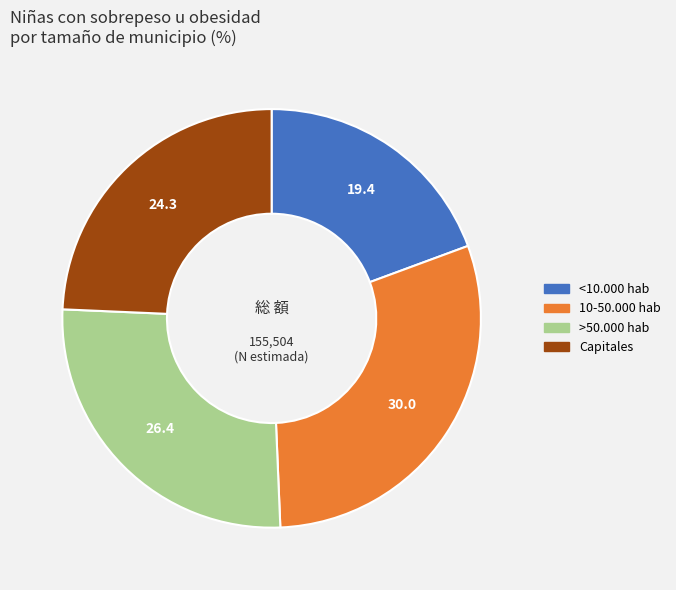

True or false: Capitales accounts for 24% of the total.

True